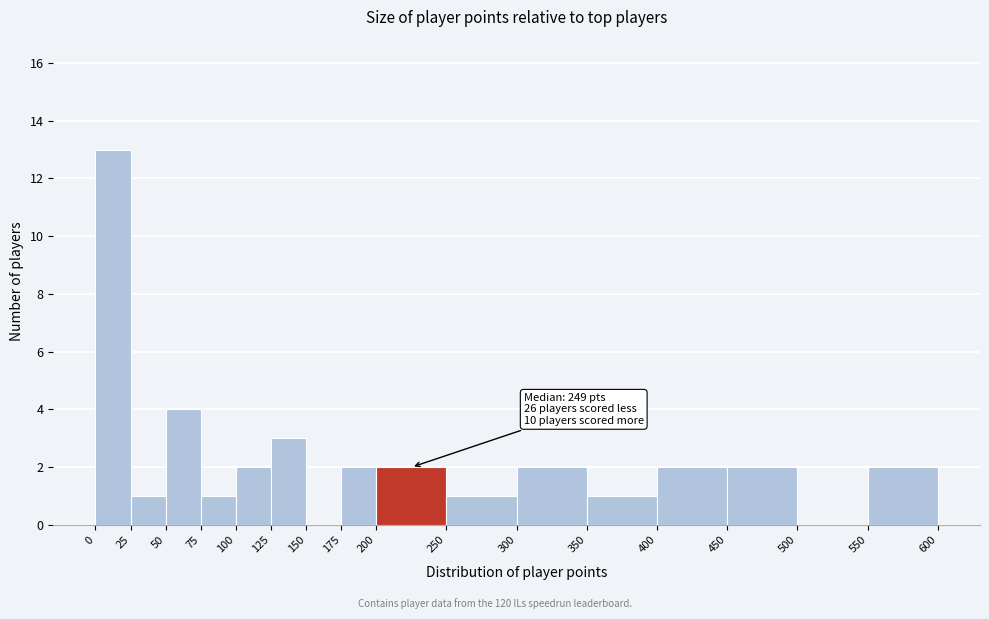

Over which range of the x-axis is the bar tallest?

0 to 25